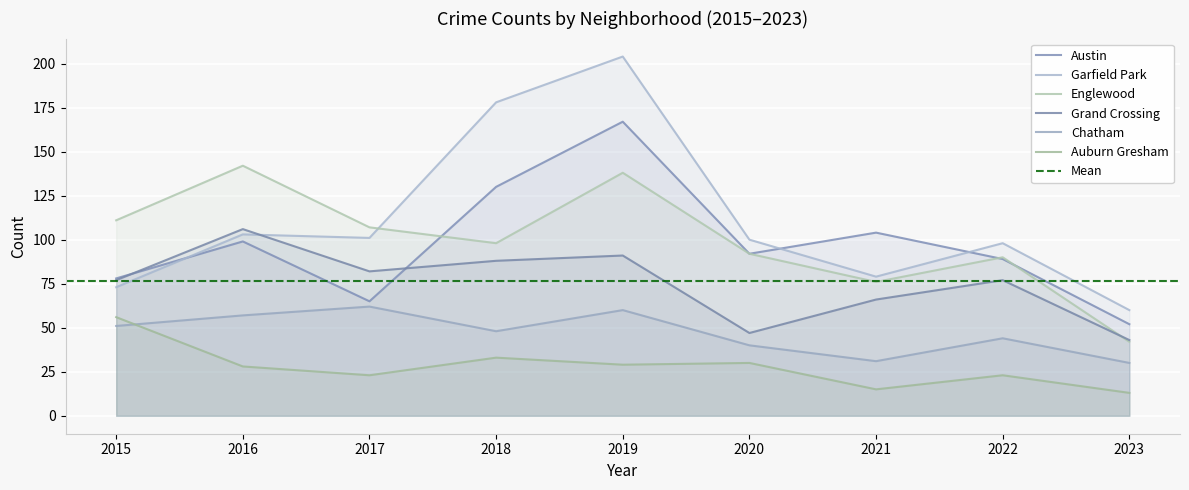

At which category is the sum across all series the highest?

2019